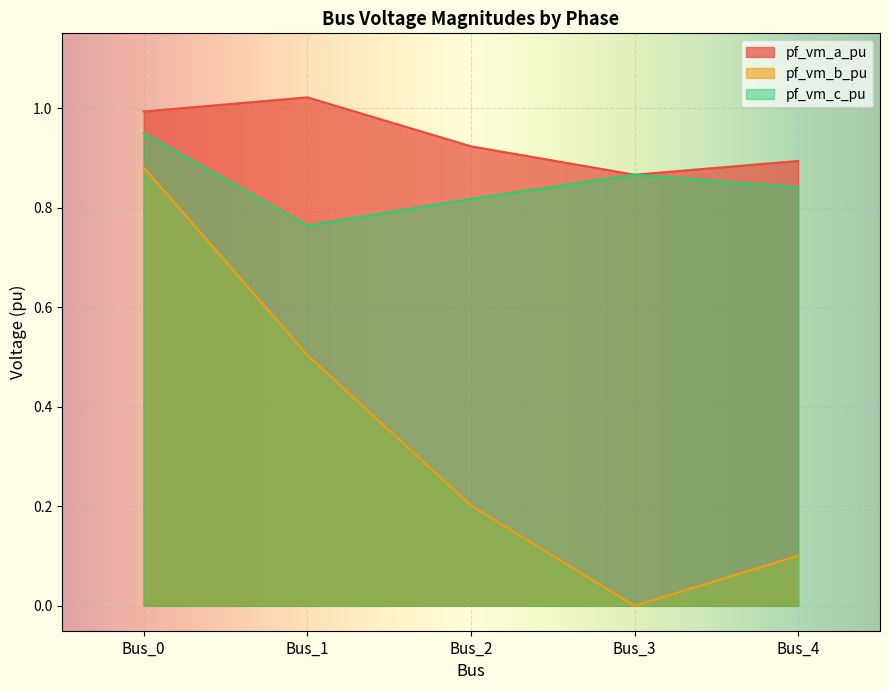

How many lines are shown in the chart?

3